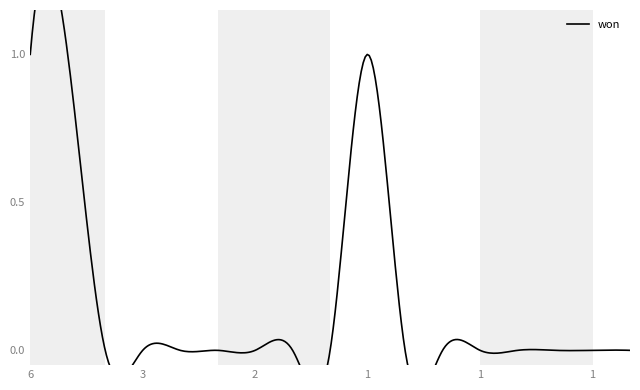

Is this an area chart (filled region under the line)?

No